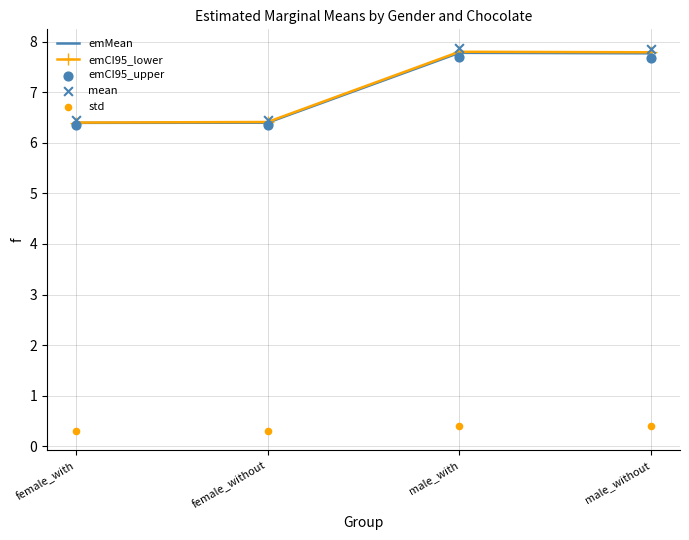

Which series has the largest total across all categories?

emCI95_upper